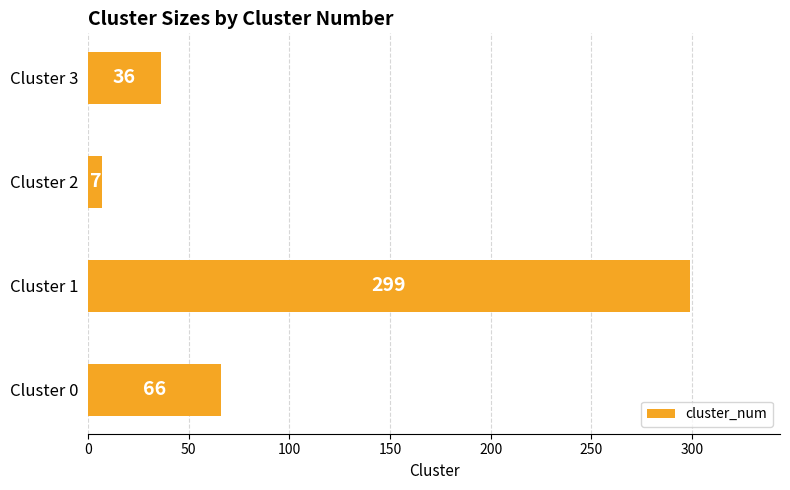

List the labels in order of value, smallest first.

Cluster 2, Cluster 3, Cluster 0, Cluster 1